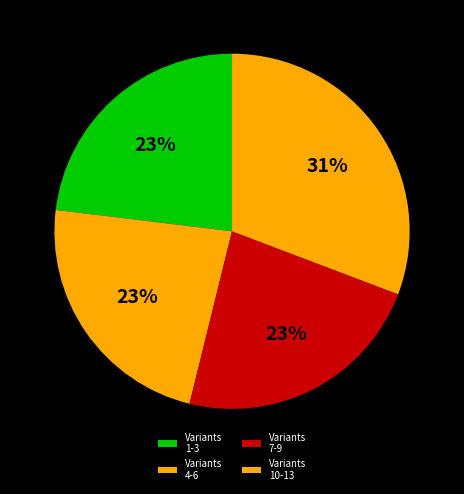

How many segments does this pie chart have?

4